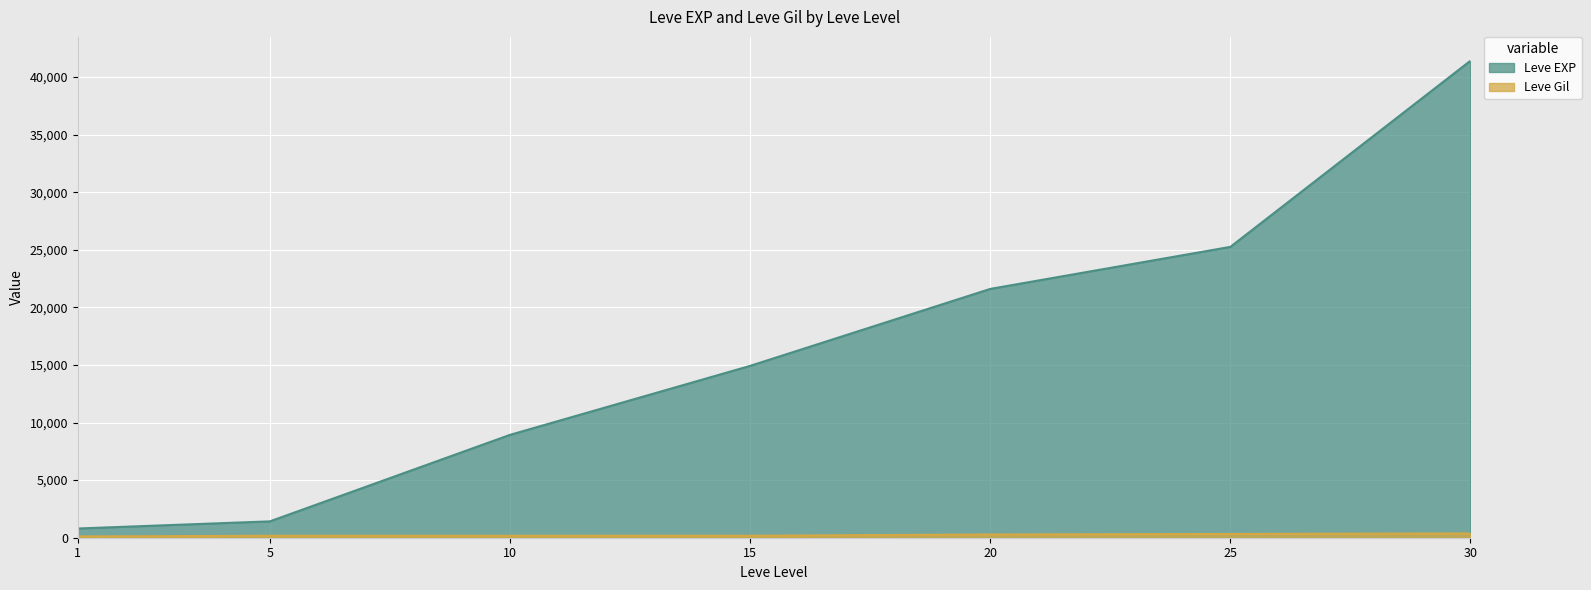

What is the spread (max minus min) of values at 5?

1251